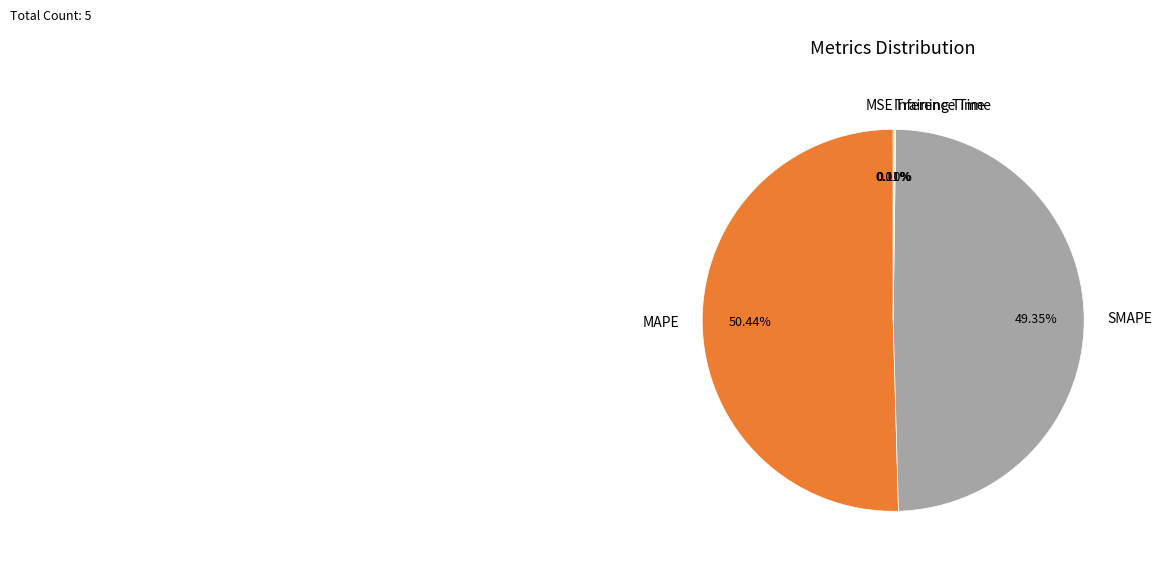

Is there any slice that represents more than half of the pie?

Yes